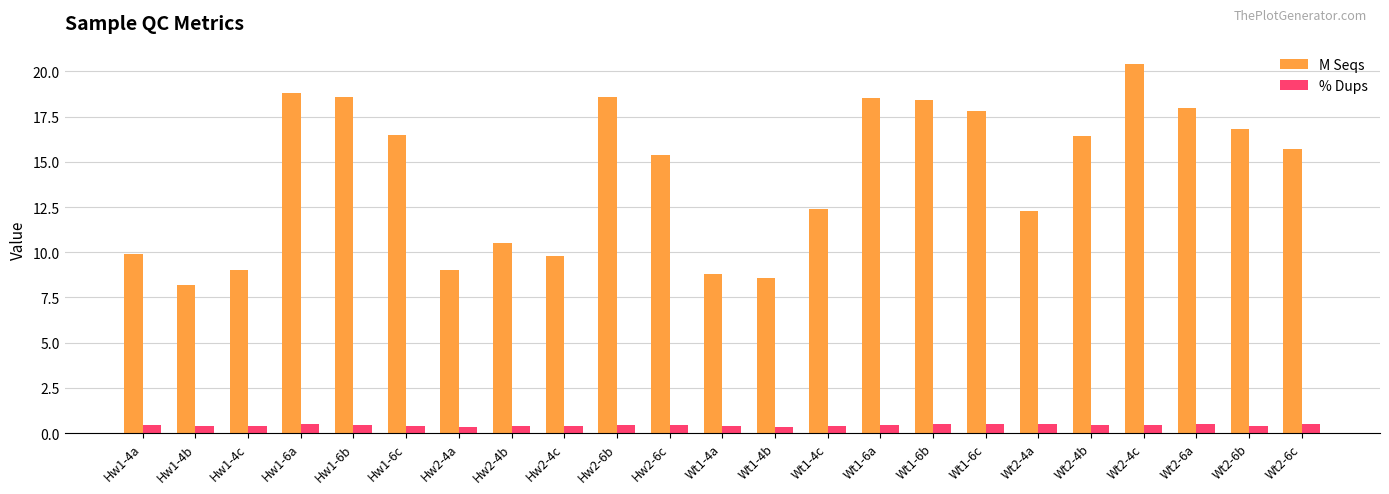

What is the spread (max minus min) of values at Wt2-6b?

16.4